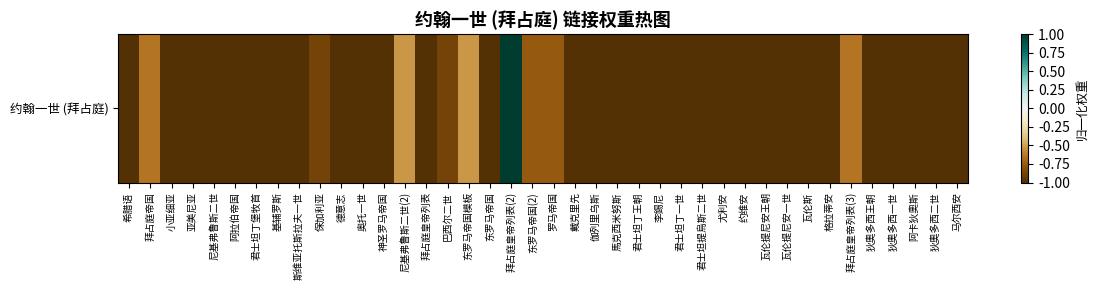

What is the difference between the maximum and second lowest values?

2.0